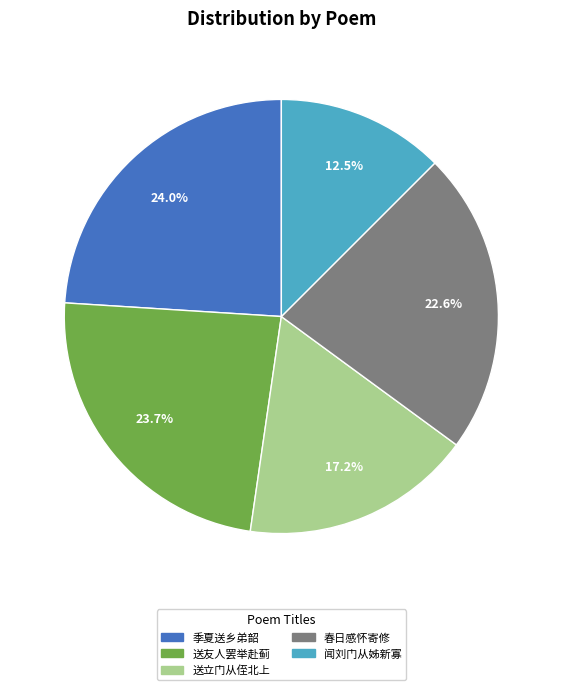

Is there any slice that represents more than half of the pie?

No